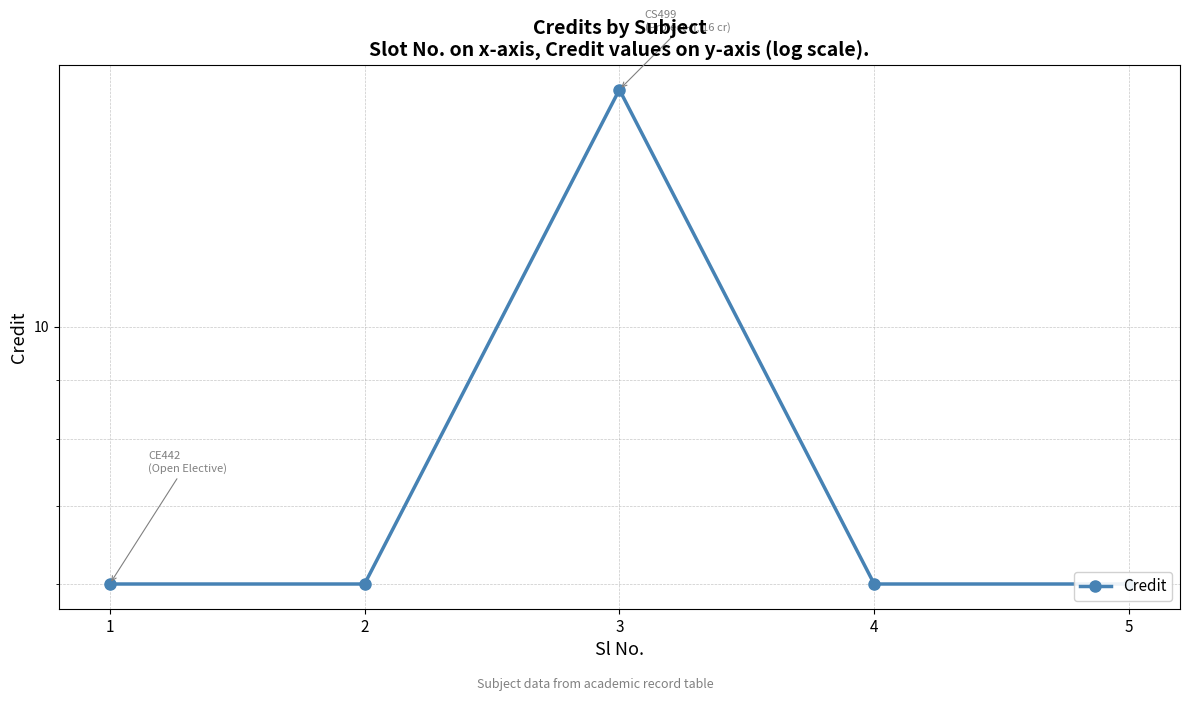

At which category does the data reach its first local peak?

3